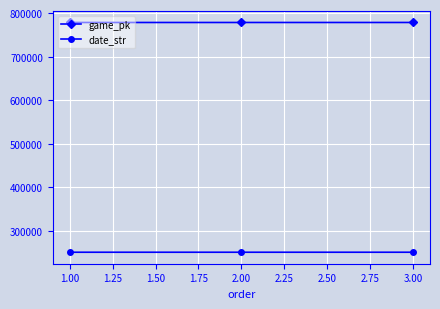

What is the spread (max minus min) of values at 2.00?

527933